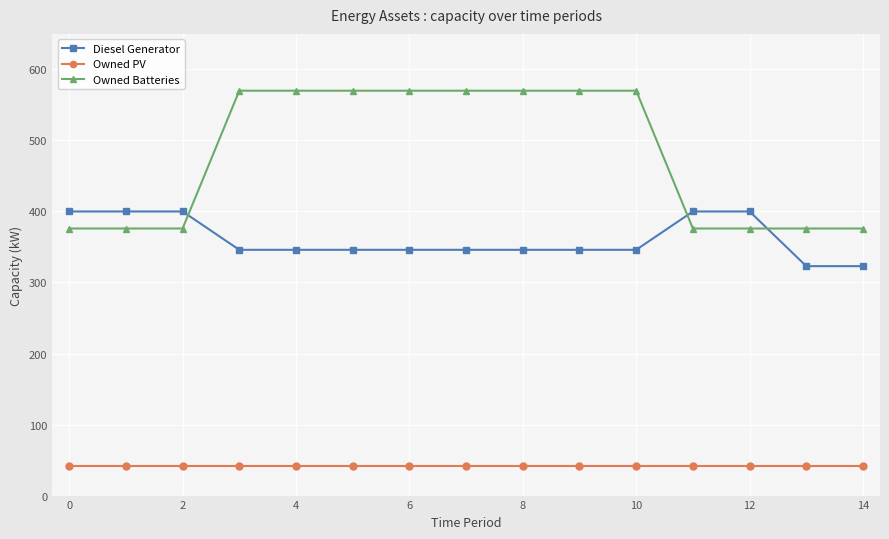

Reading right to left, what are all the values shown in this chart?

Diesel Generator: 323	323	400	400	346	346	346	346	346	346	346	346	400	400	400
Owned PV: 41	41	41	41	41	41	41	41	41	41	41	41	41	41	41
Owned Batteries: 376	376	376	376	570	570	570	570	570	570	570	570	376	376	376